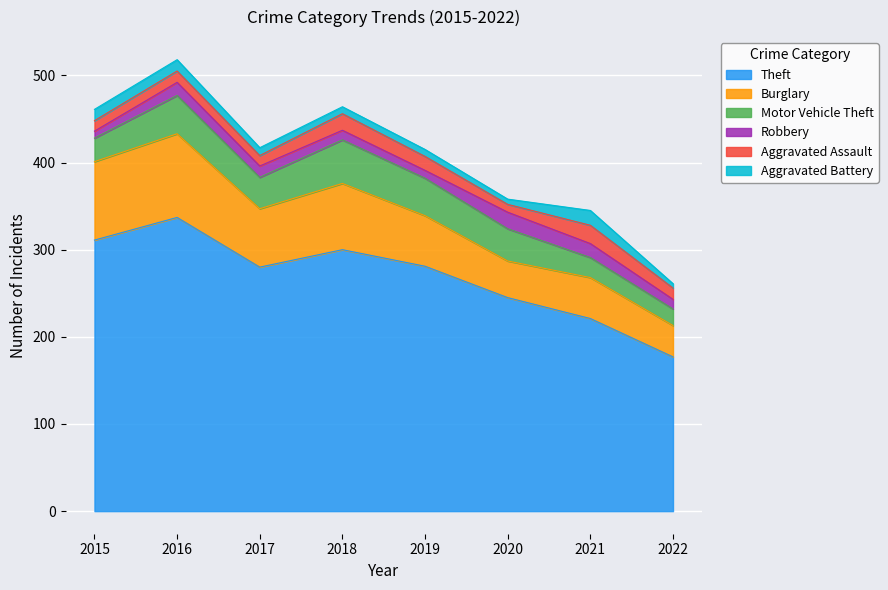

What is the average value of the Motor Vehicle Theft series?

35